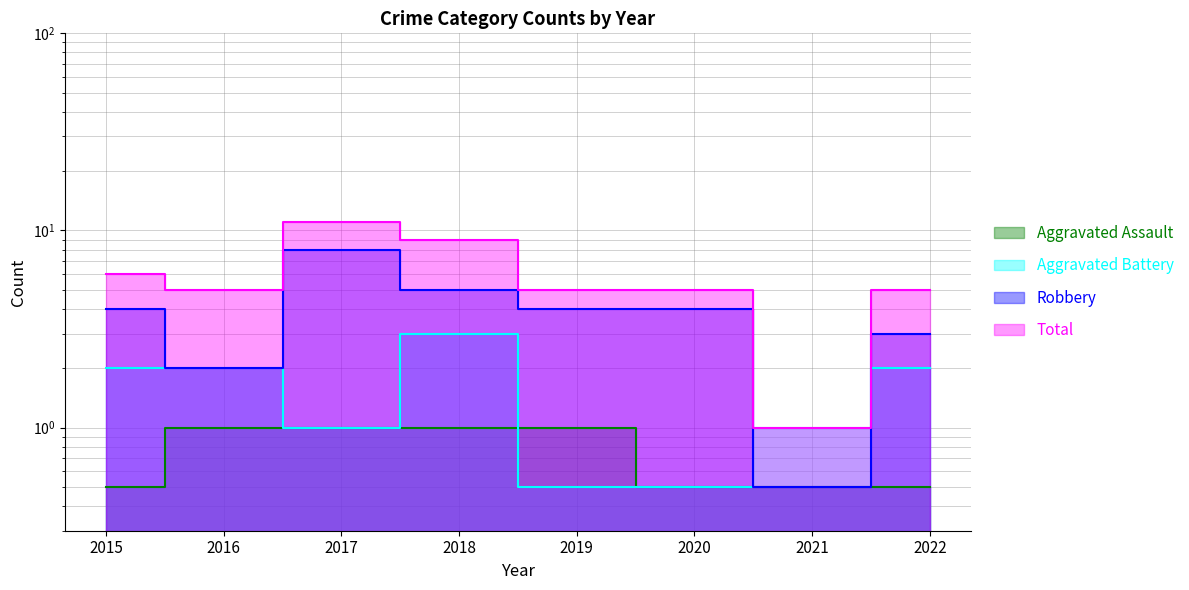

What is the difference between the Total values at 2020 and 2015?

1.0